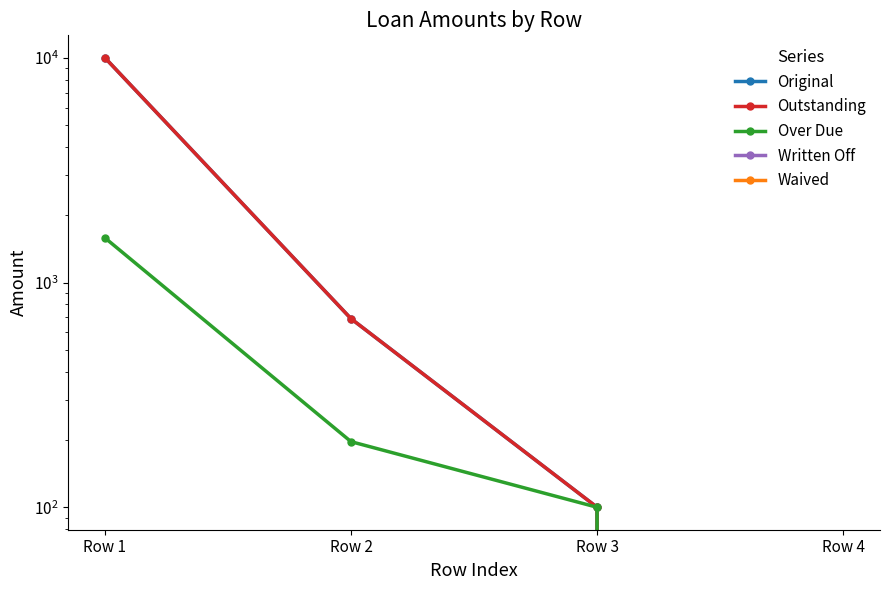

Does the chart have visible grid lines?

No